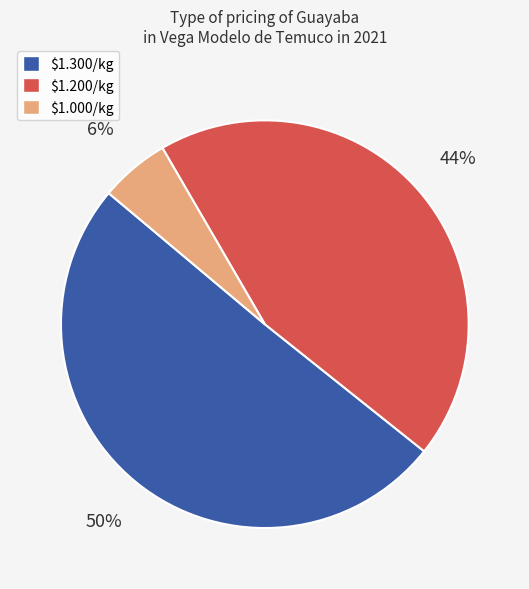

To the nearest percent, what is the average slice percentage?

33%